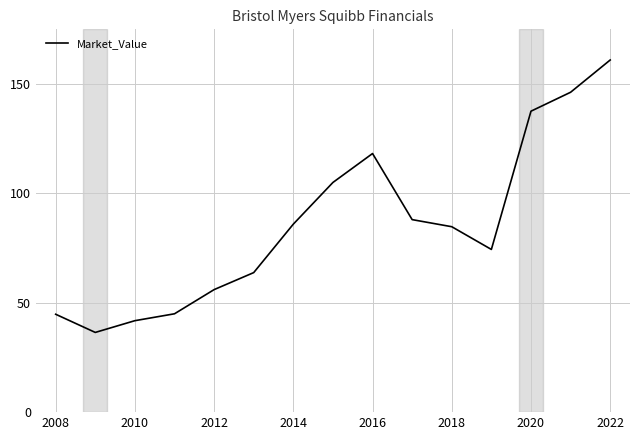

What is the smallest value displayed?

36.4